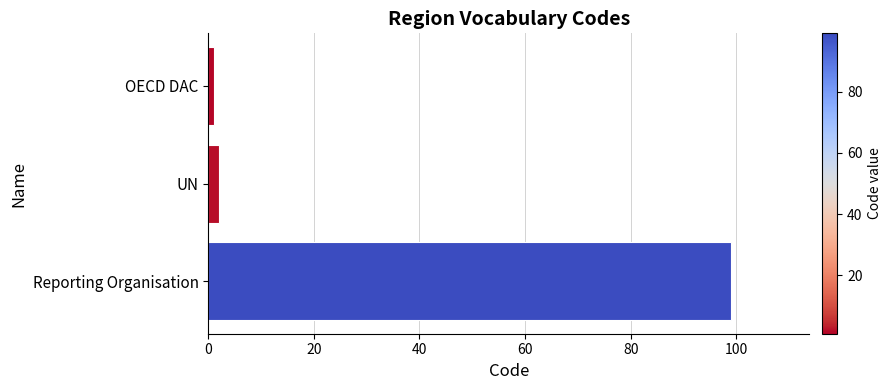

The chart shows a value of 99 at Reporting Organisation. True or false?

True